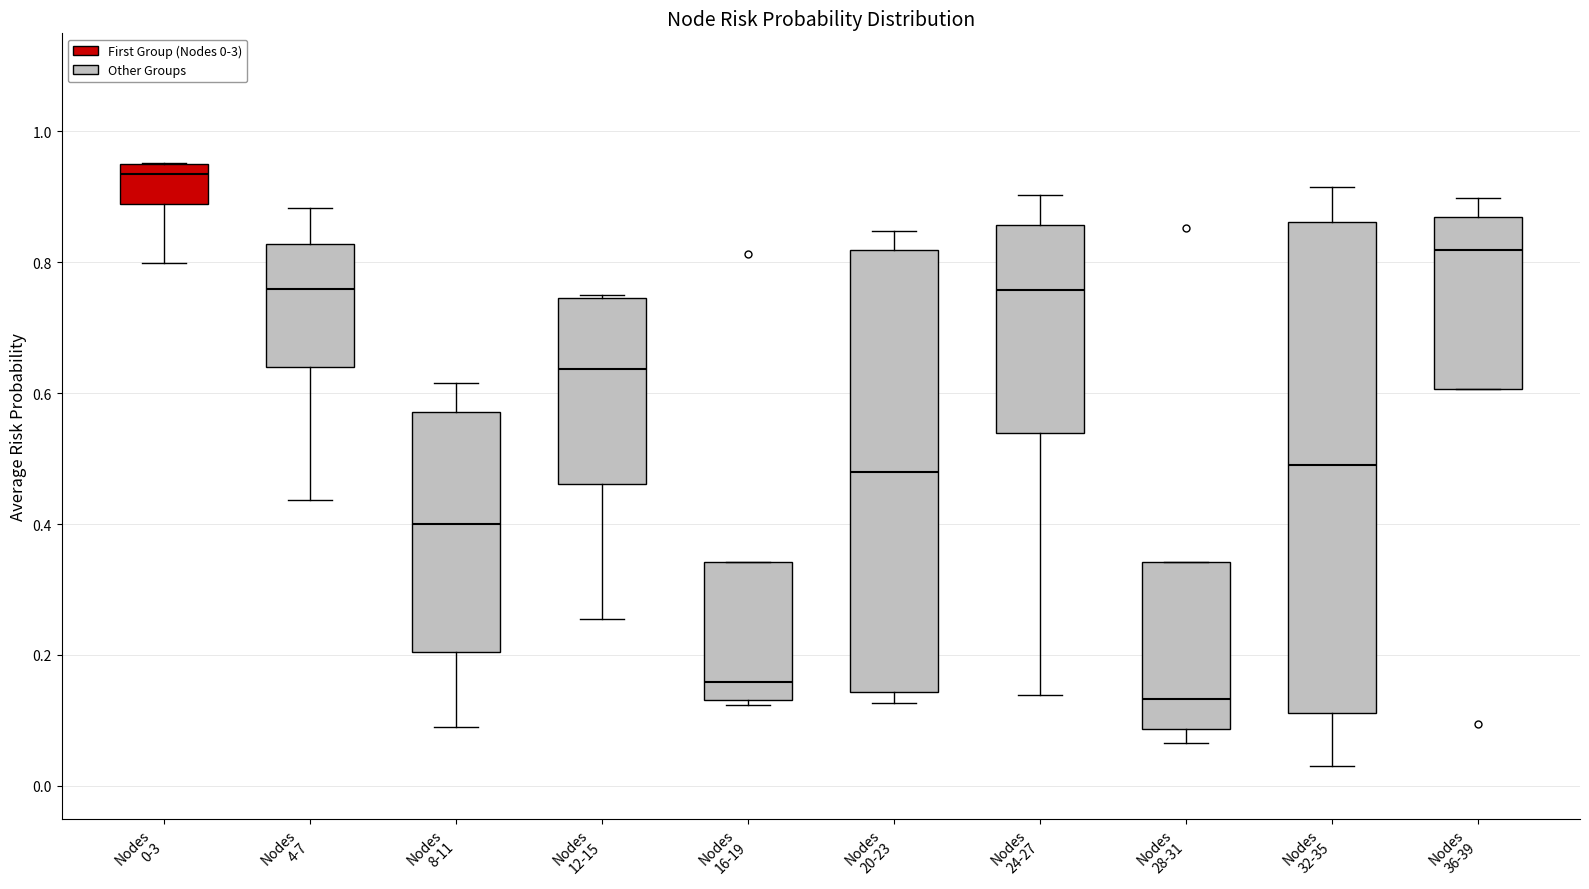

Where is the lower edge of the box for Nodes 0-3 on the y-axis? The values are not printed on the chart, so give them approximately, as read against the axis.

0.88